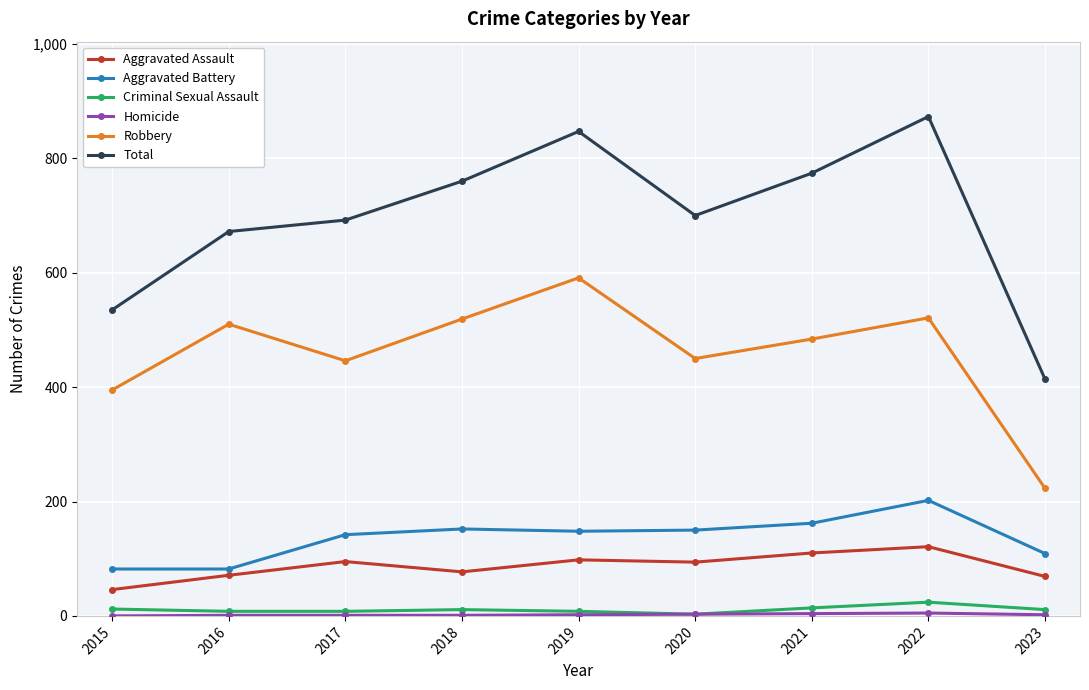

What is the highest value of the Aggravated Battery series?

202